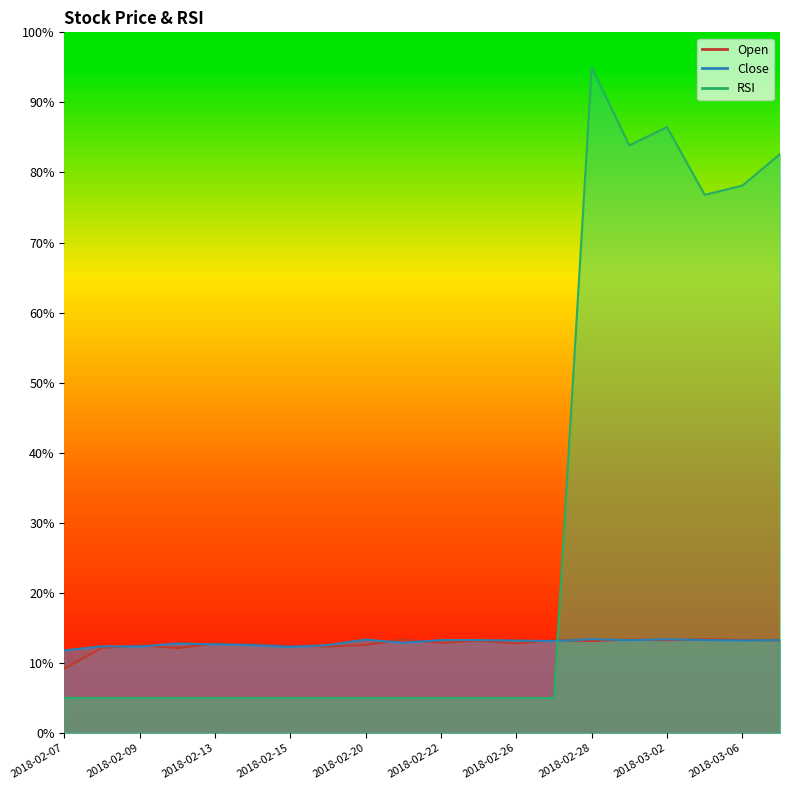

How many intersections are there between Open and Close?

12